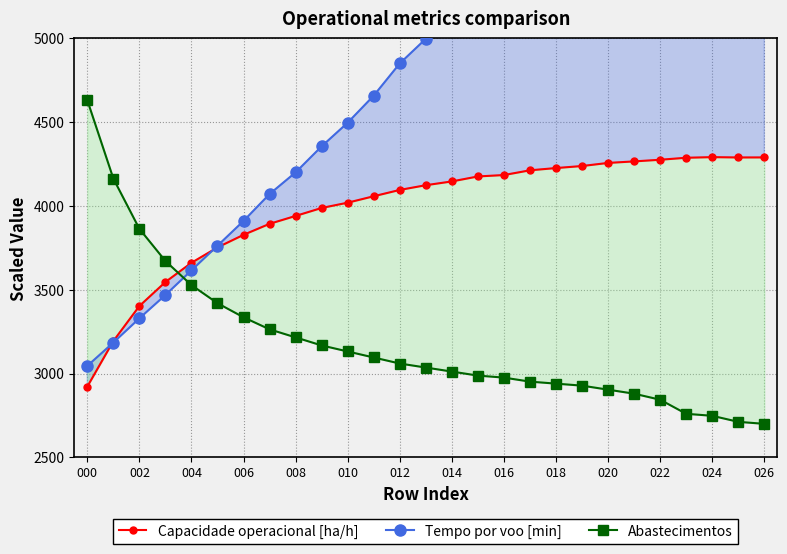

True or false: Capacidade operacional [ha/h] has more than 2 interior local peaks.

False